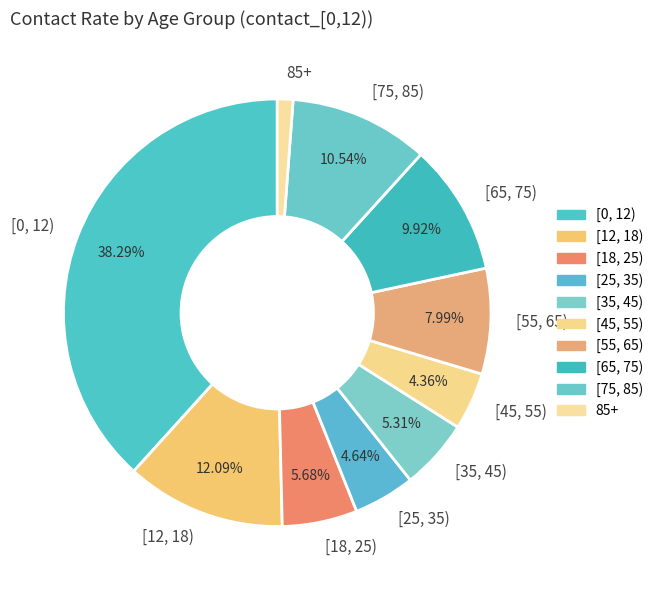

Is there a majority slice in this chart?

No